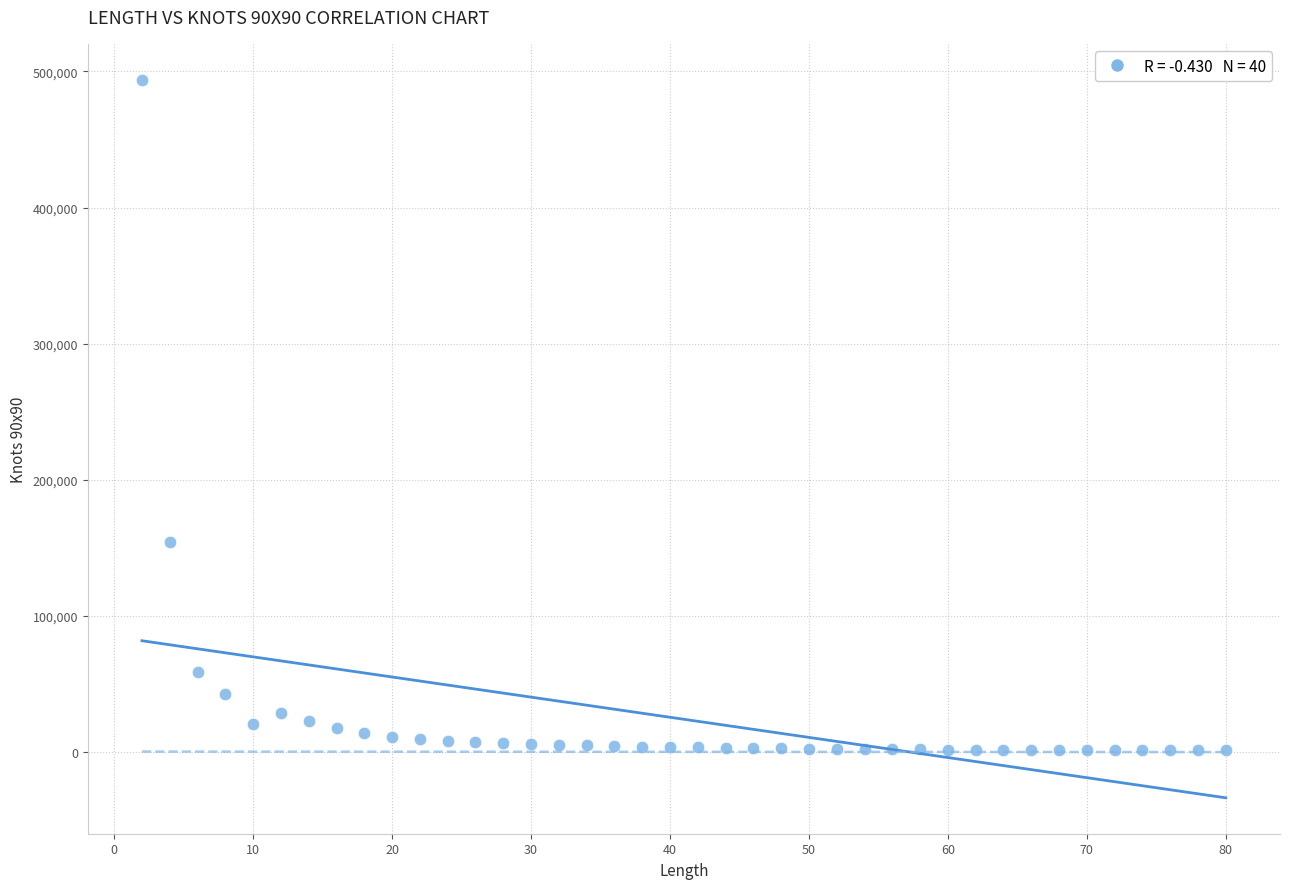

What Y value in the scatter plot is closest to 247486?

154522